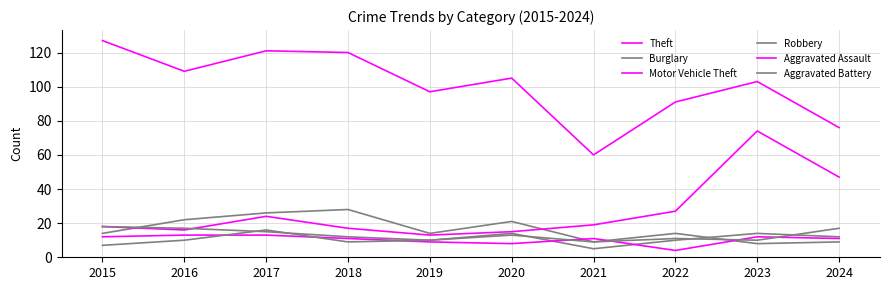

Does the chart have visible grid lines?

Yes